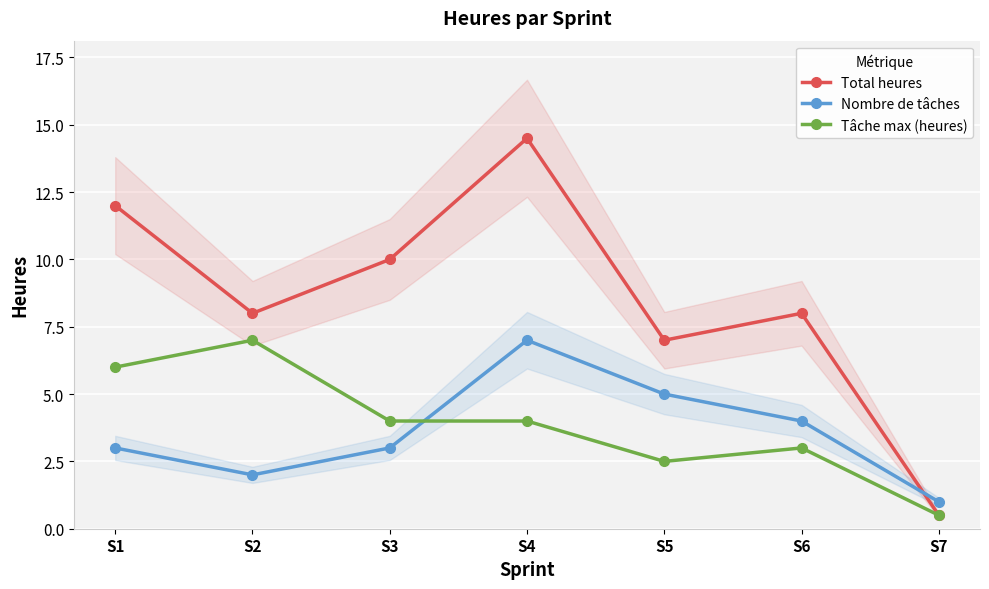

Between which two adjacent categories do Total heures and Nombre de tâches first intersect?

S6 and S7